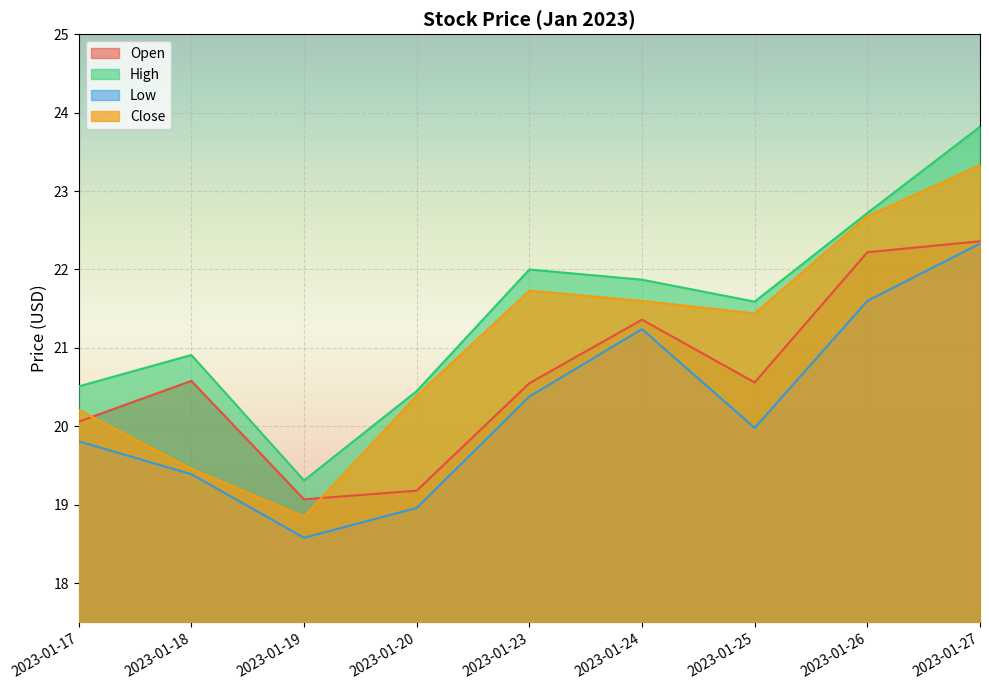

Which series changed the most between 2023-01-19 and 2023-01-23?

Close